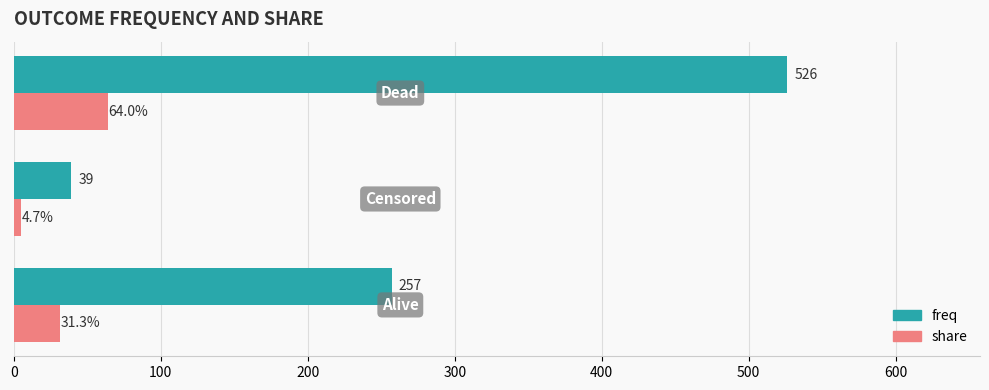

Which series has the largest range (max minus min)?

freq